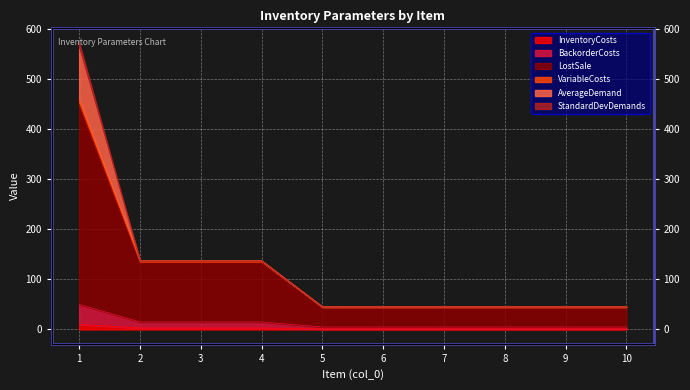

The value of BackorderCosts at 1 is 50. True or false?

True